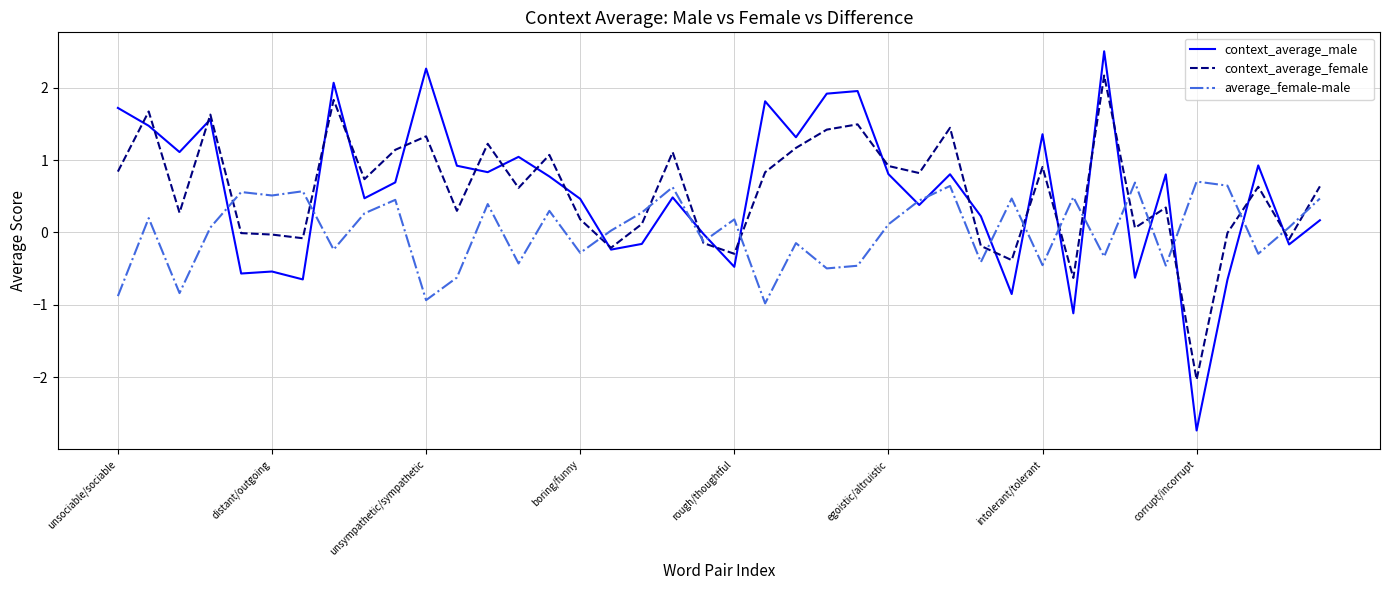

Is this an area chart (filled region under the line)?

No